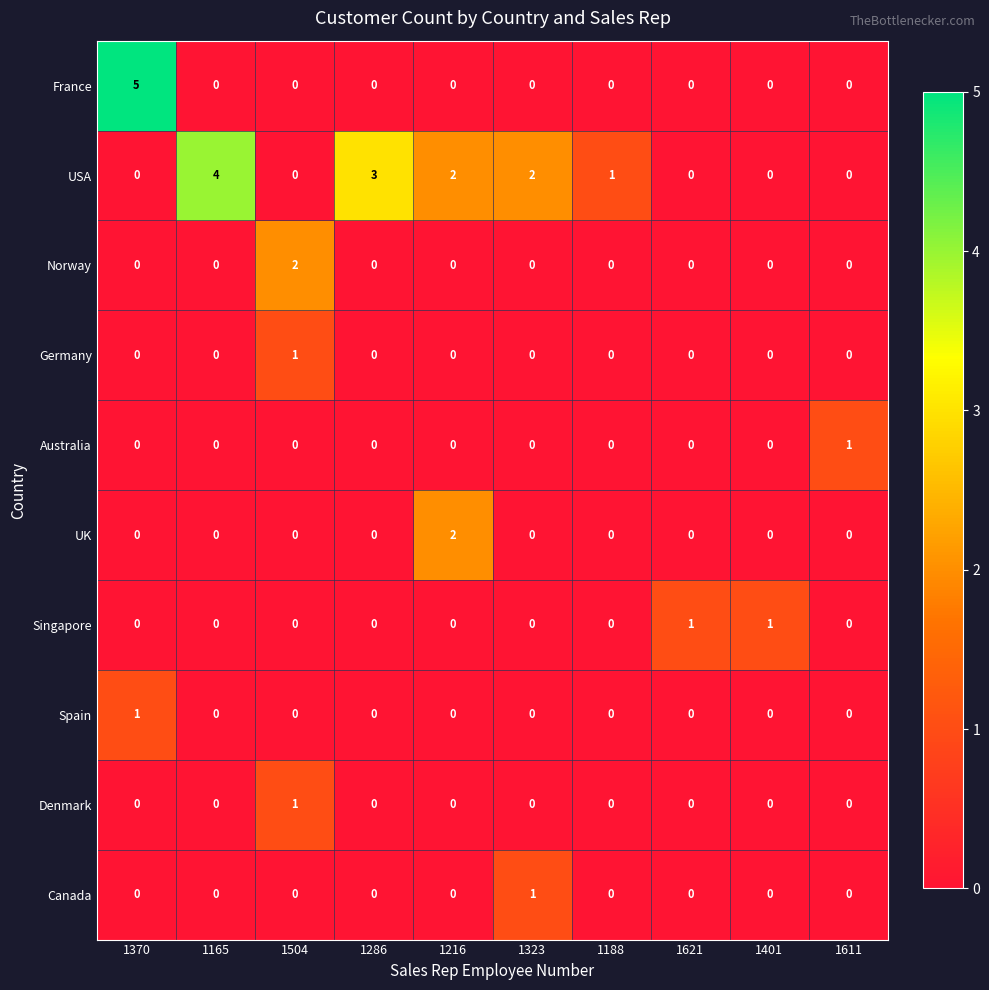

Which series has the largest total across all categories?

USA